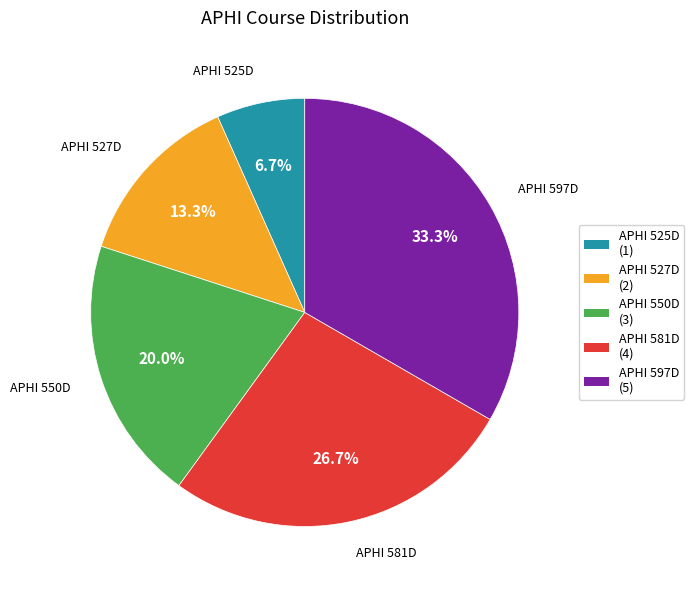

Between APHI 527D and APHI 581D, which is larger?

APHI 581D